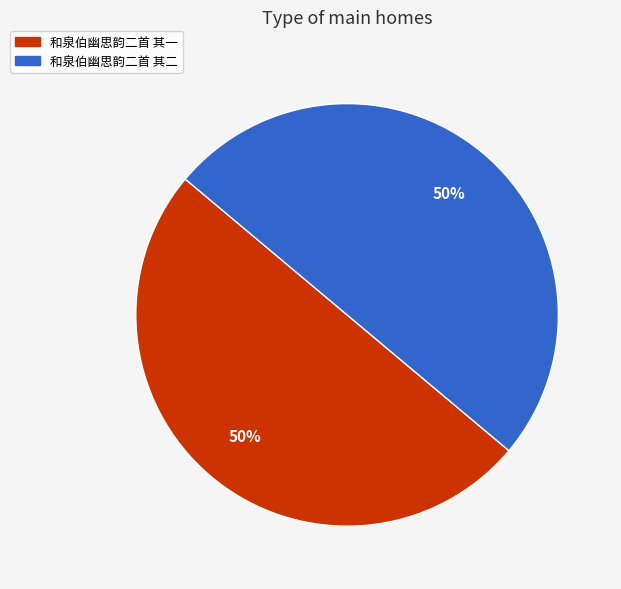

Combined, do 和泉伯幽思韵二首 其二 and 和泉伯幽思韵二首 其一 account for over 50%?

Yes